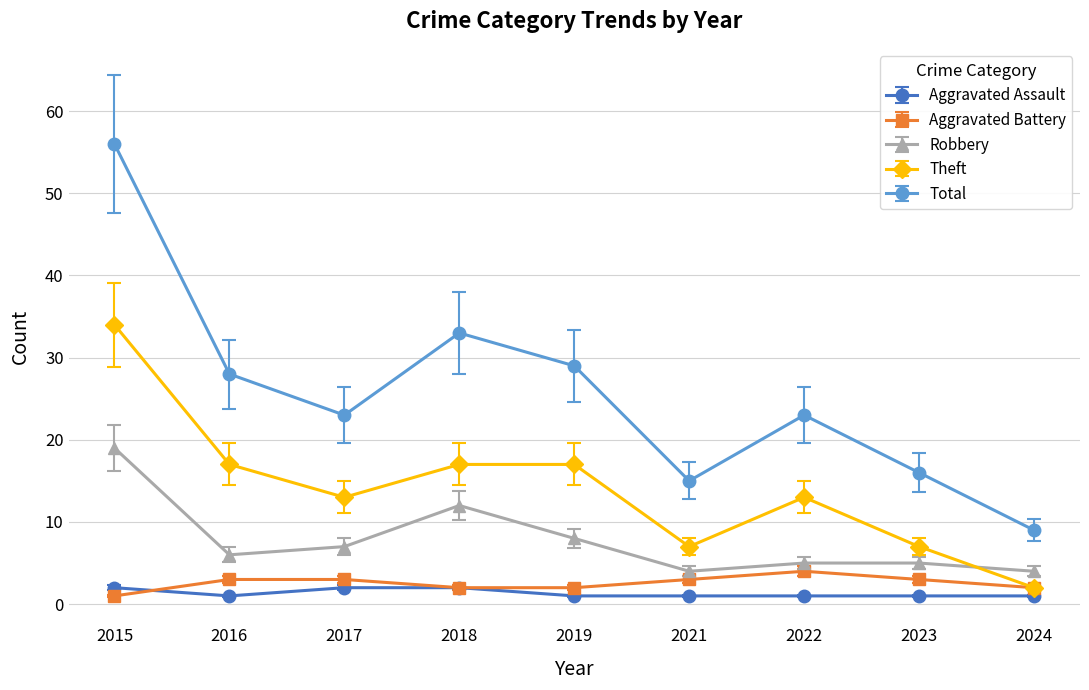

True or false: Aggravated Assault and Total intersect in this chart.

False